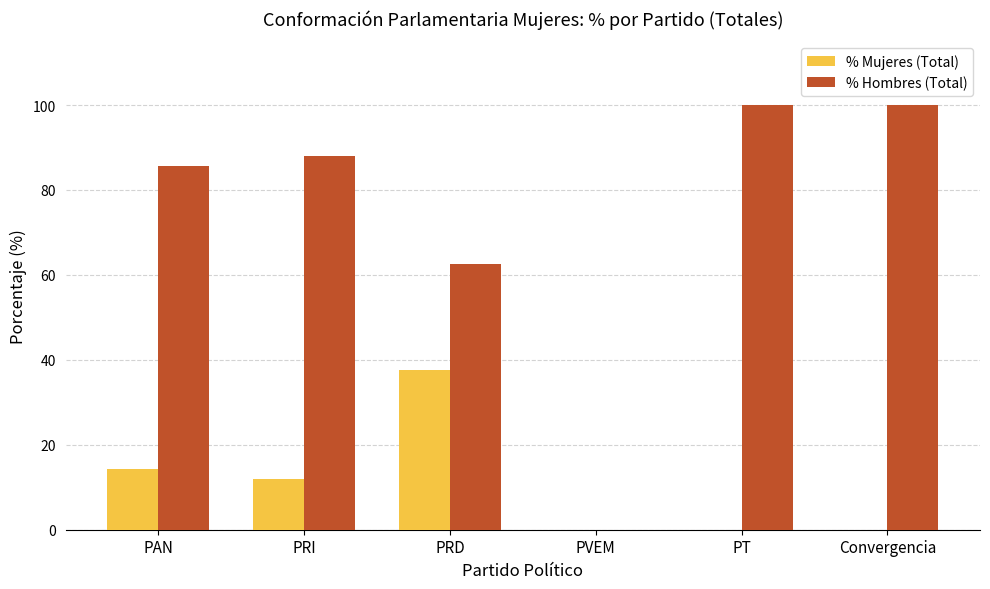

What are all the series names shown in the legend?

% Mujeres (Total), % Hombres (Total)